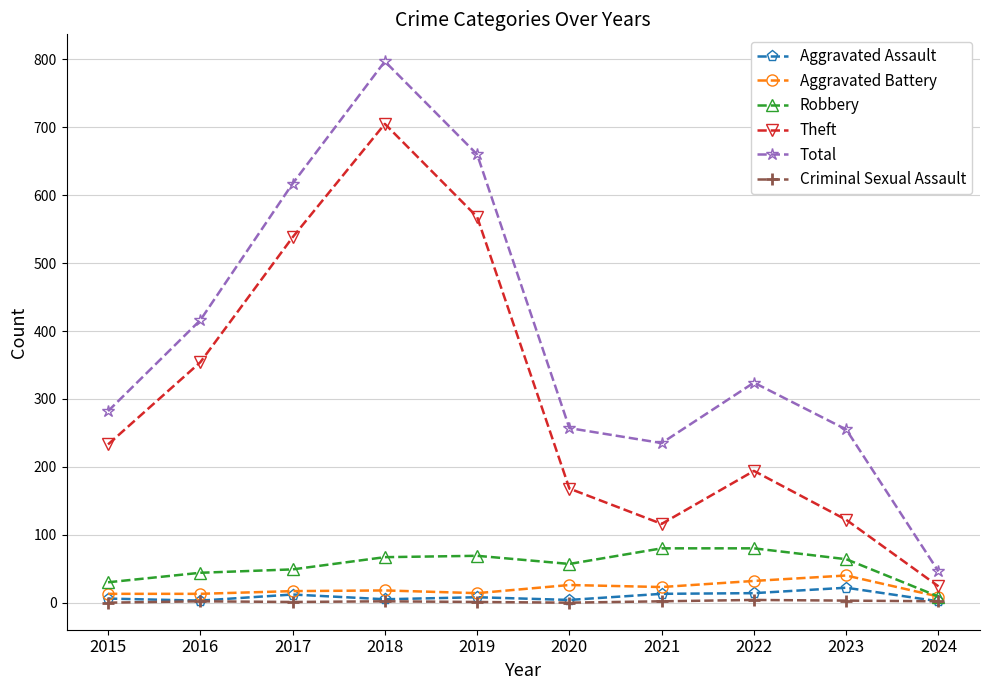

True or false: Total and Criminal Sexual Assault intersect in this chart.

False